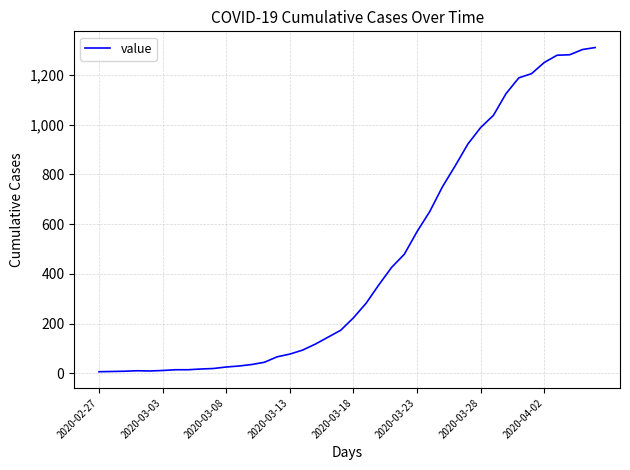

What is the maximum value shown in the chart?

1311